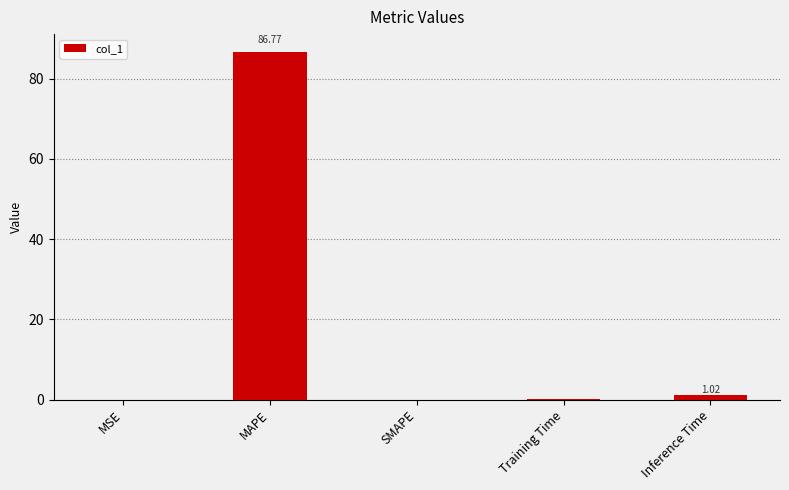

What is the sum of all values?

87.8